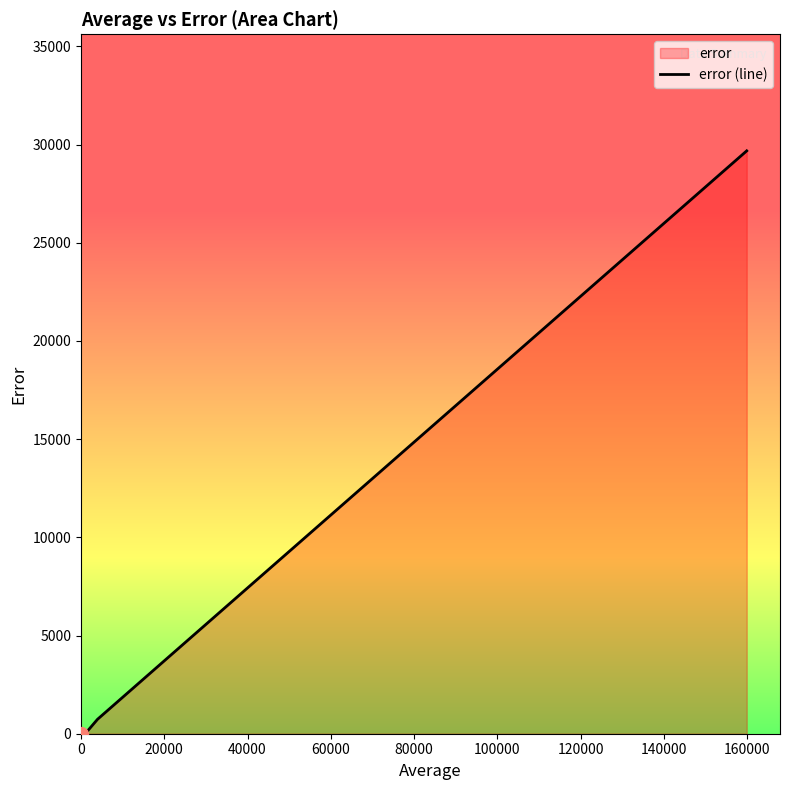

Is it true that the value at 100000 is 17007.0?

False